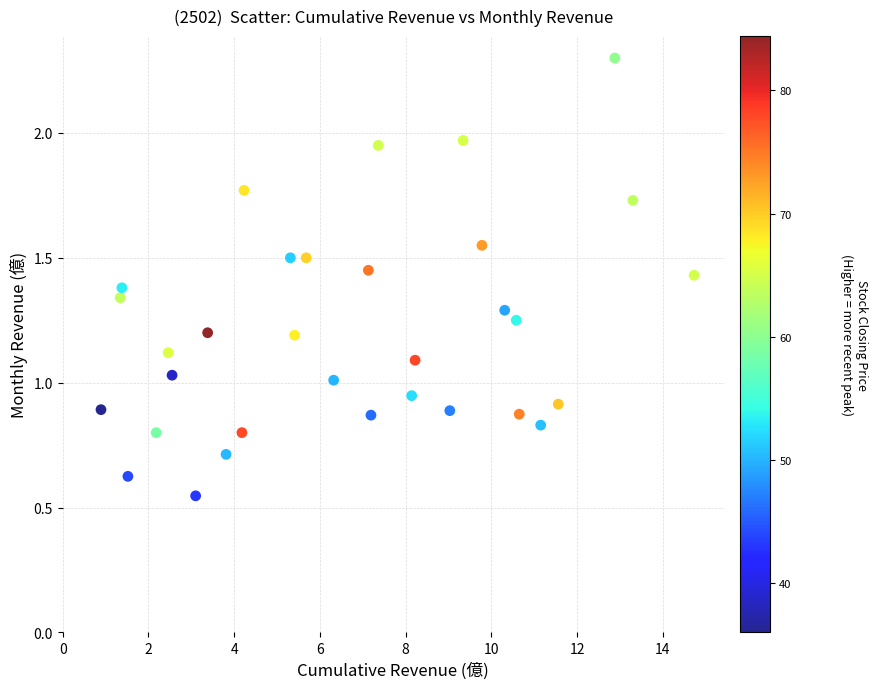

What is the range of X values (max minus min)?

13.8